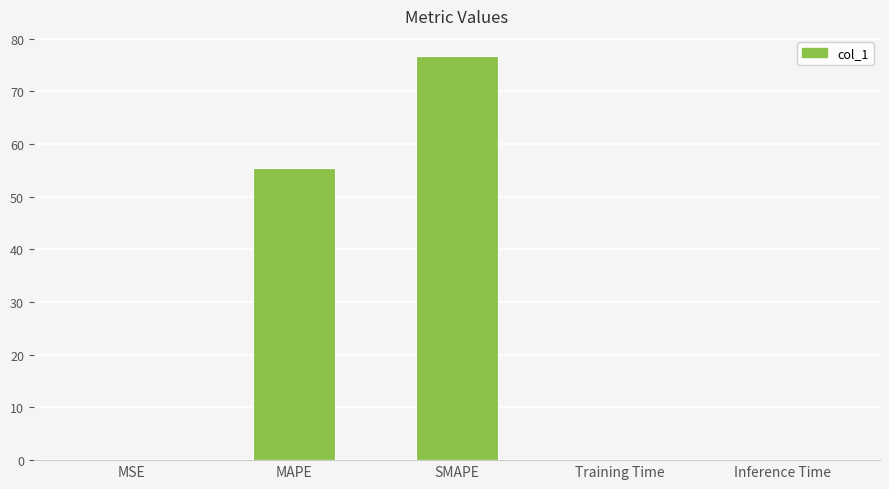

What is the sum of the values at SMAPE and MAPE?

132.1